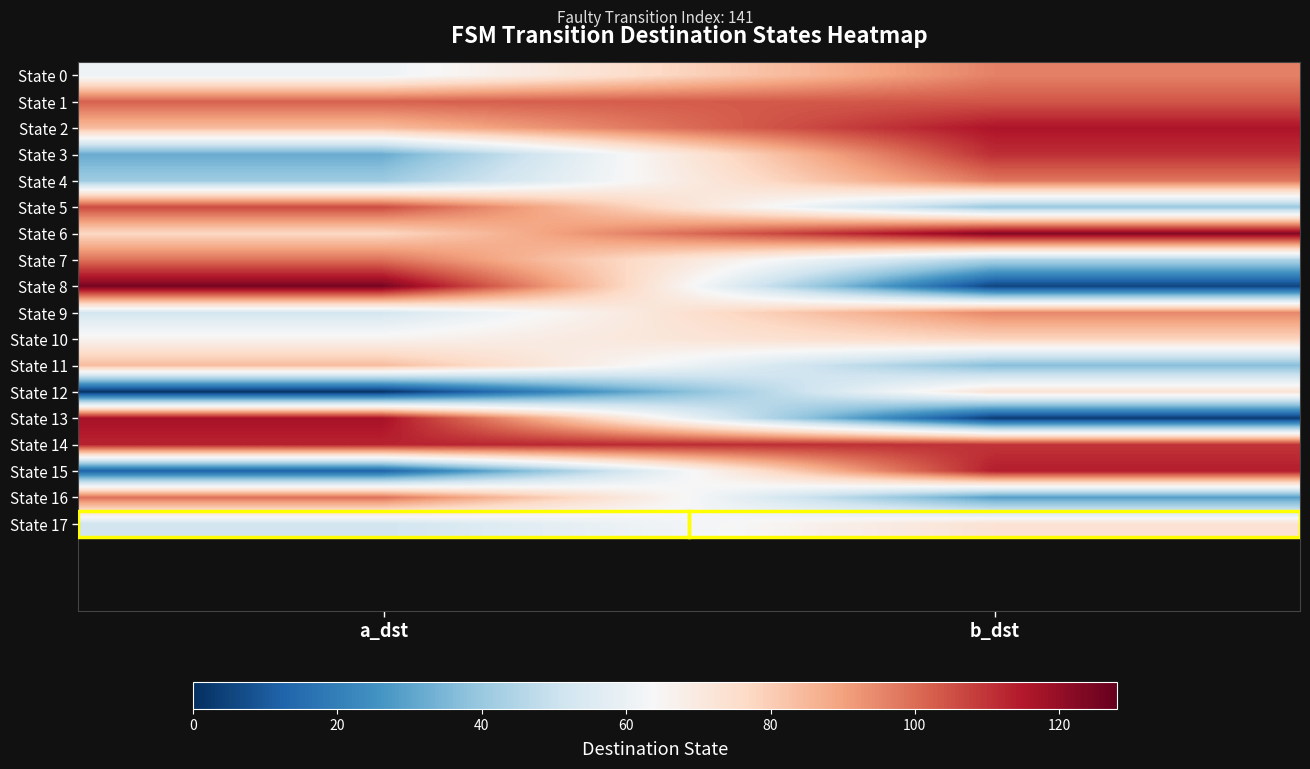

At which category is the sum across all series the highest?

b_dst